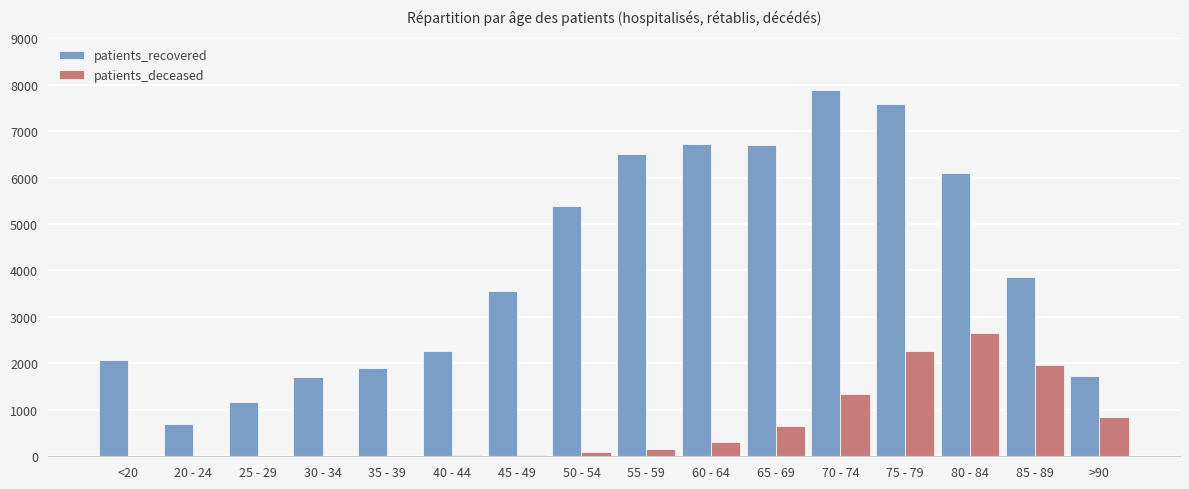

What is the maximum value shown in the chart?

7884